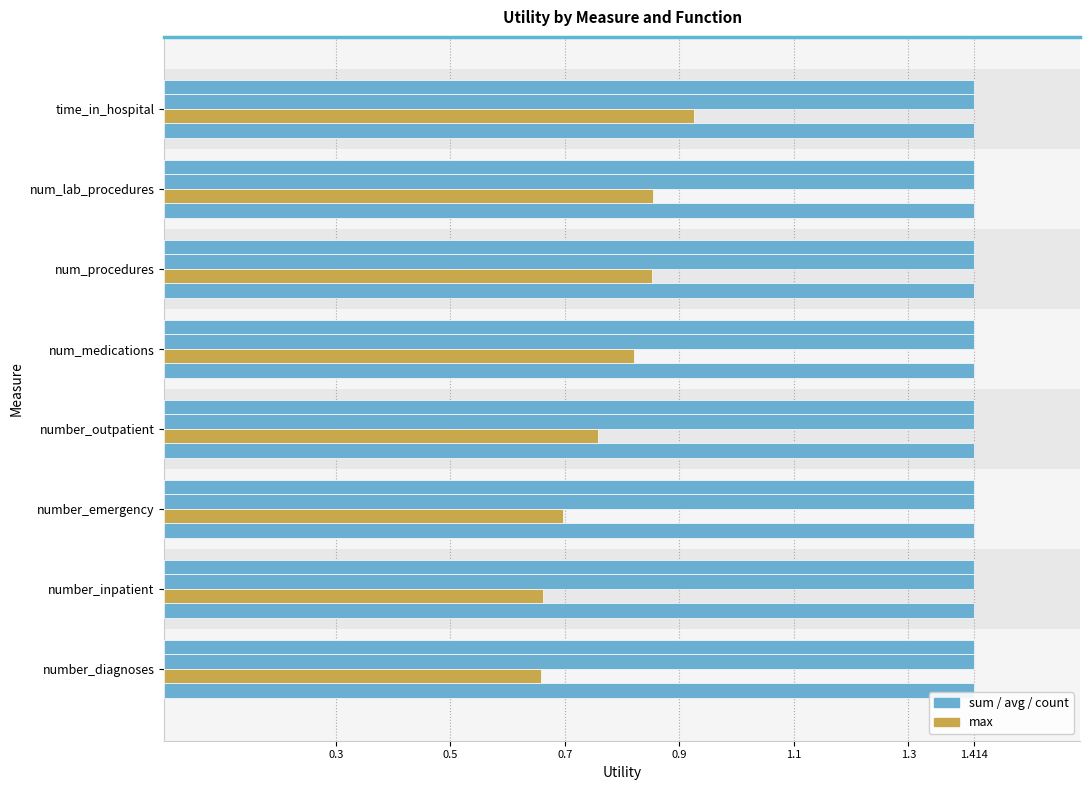

What is the sum of all count values?

1.4